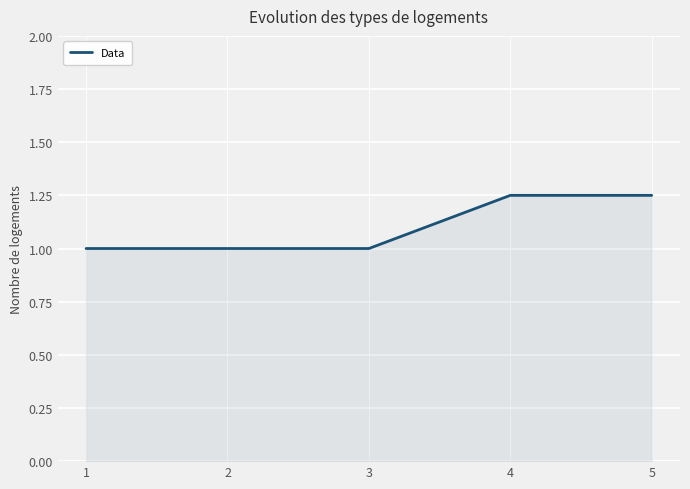

What is the ratio of the value at 2 to the value at 3?

1.0